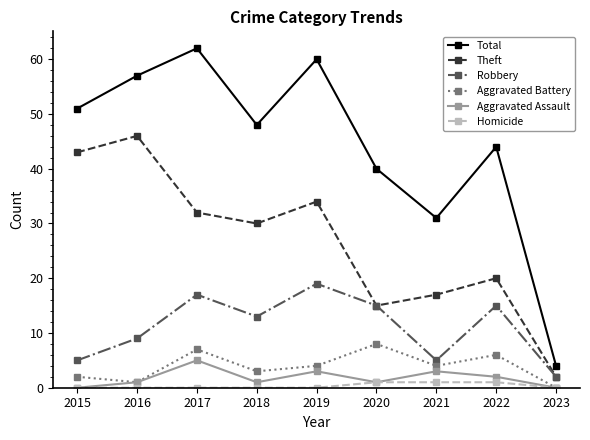

What is the sum of all Homicide values?

3